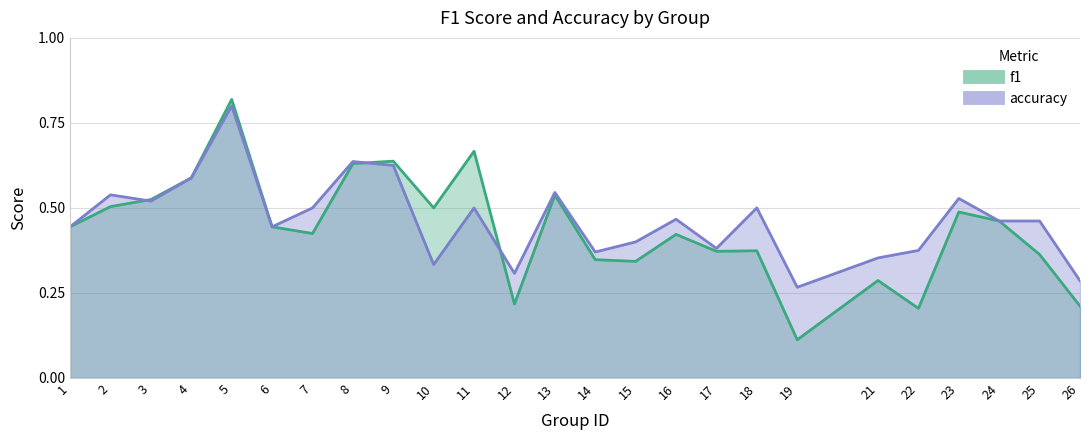

At how many categories does at least one series exceed 0?

25